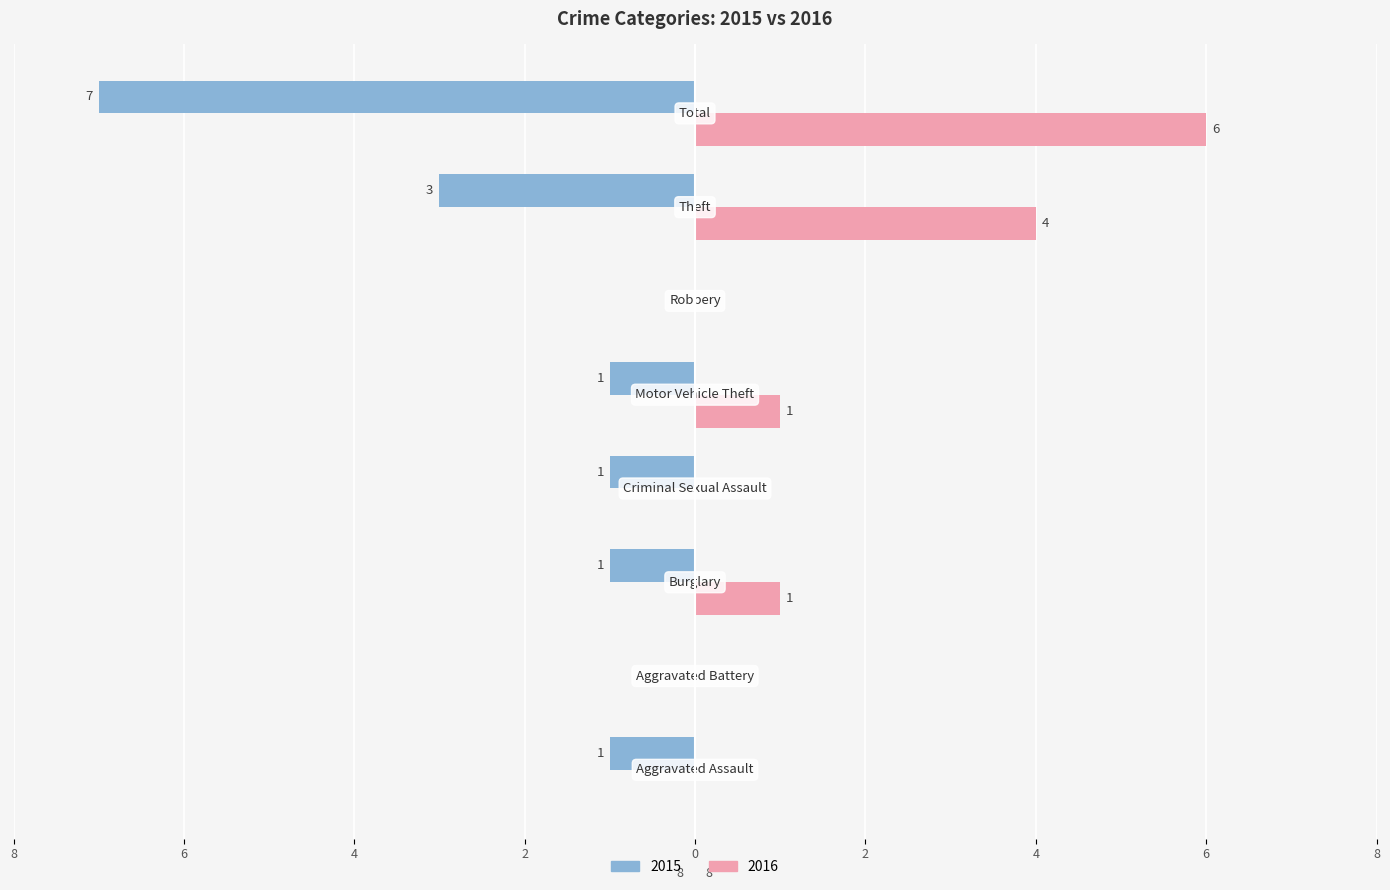

What are all the series names shown in the legend?

2015, 2016